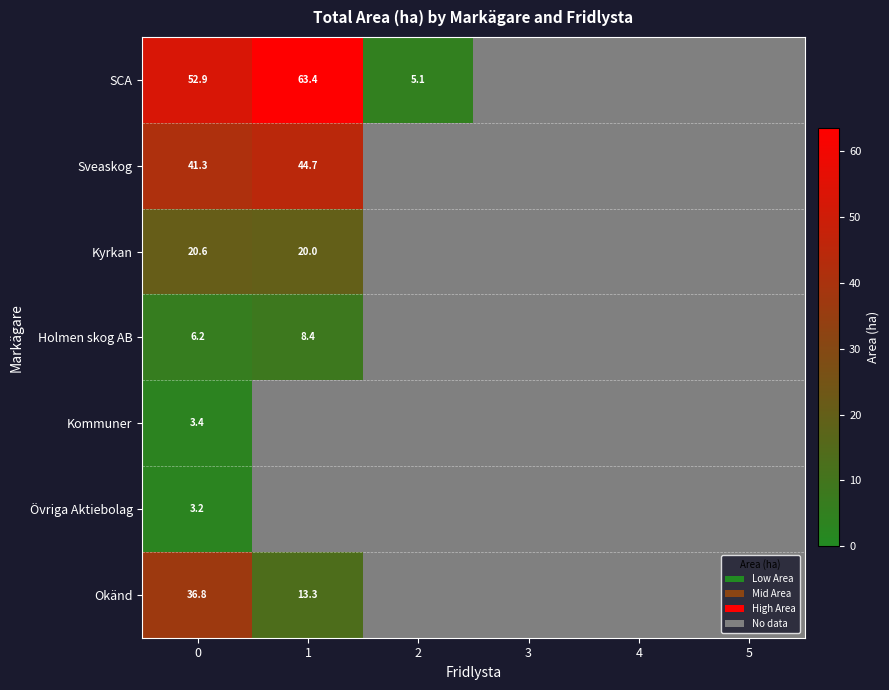

Rank the series at 0 from highest to lowest value.

SCA, Sveaskog, Okänd, Kyrkan, Holmen skog AB, Kommuner, Övriga Aktiebolag